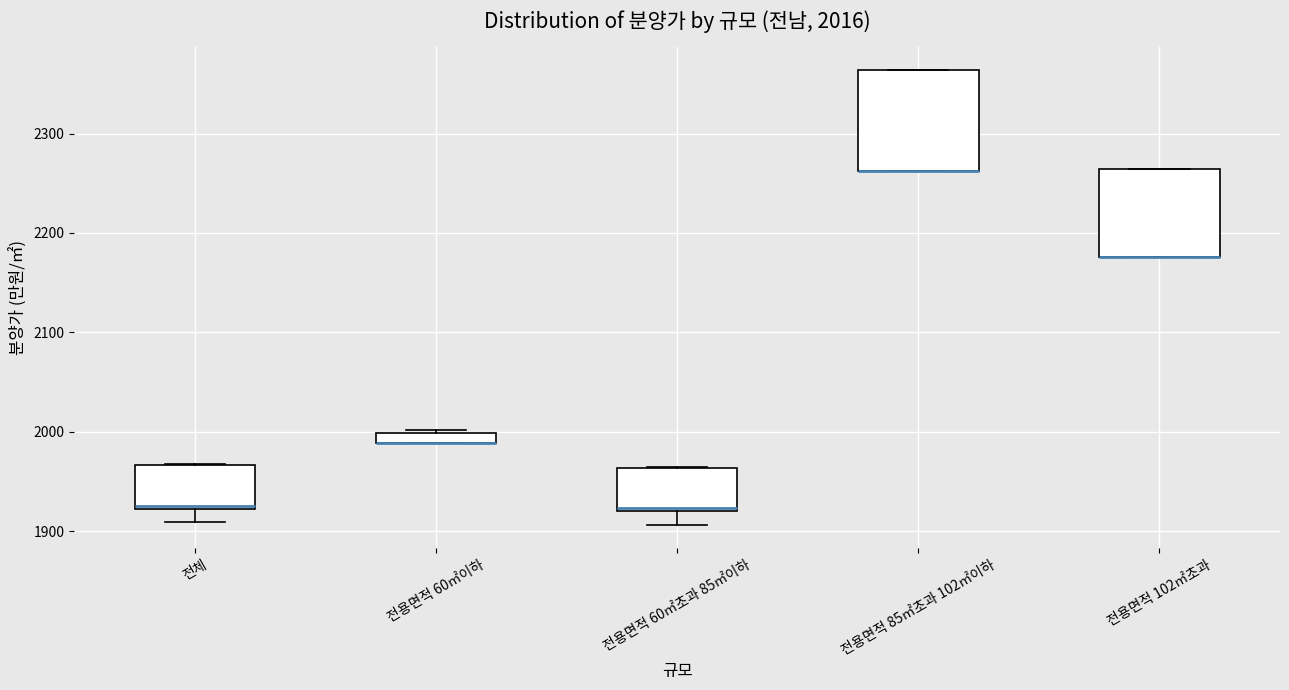

Which box is the tallest, from its lower edge to its upper edge?

전용면적 85㎡초과 102㎡이하